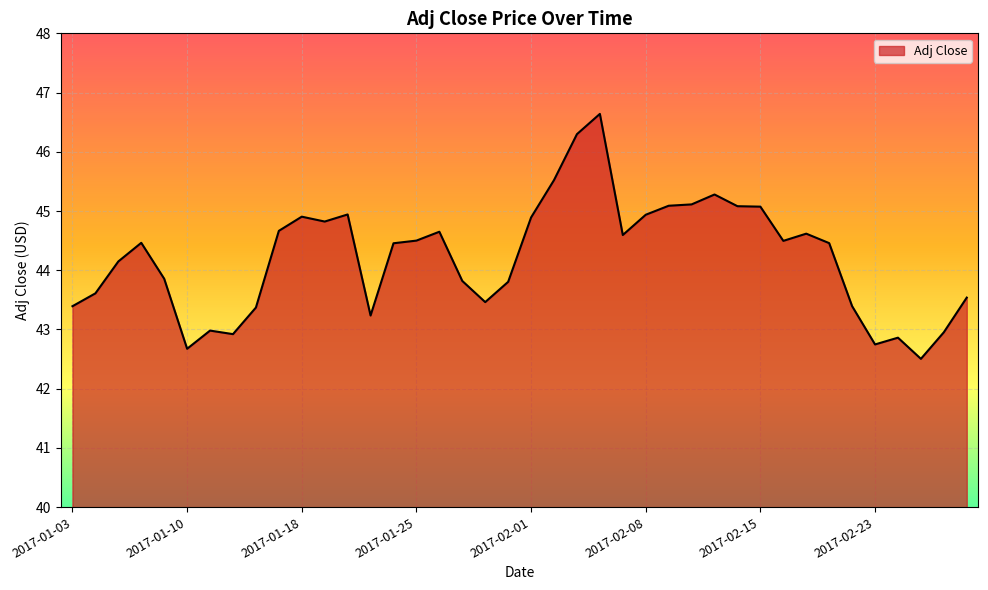

What is the minimum value shown in the chart?

42.5